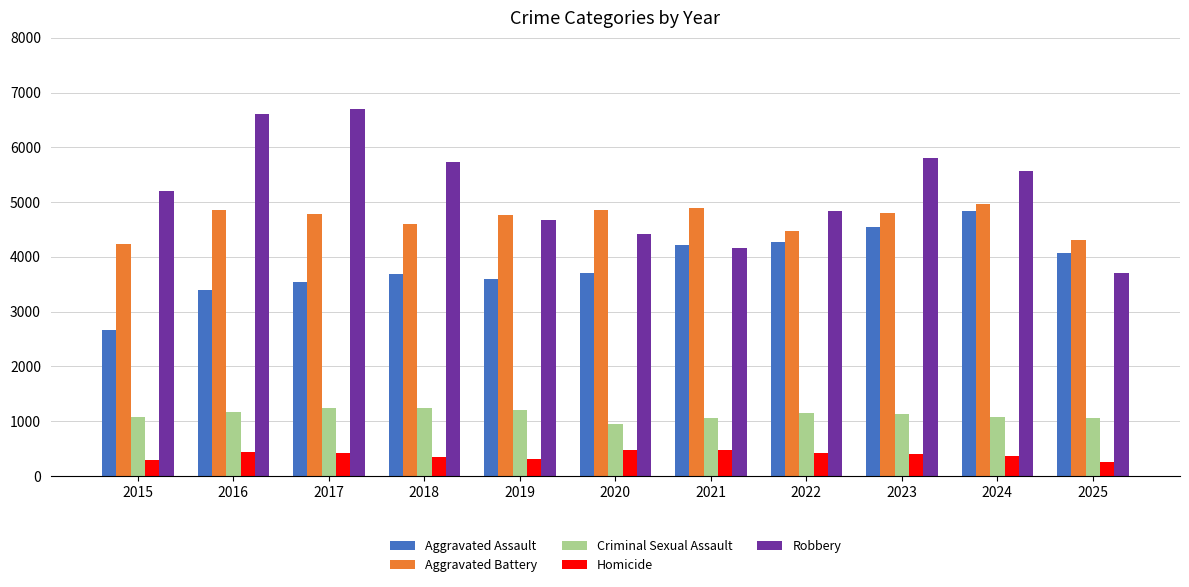

Is it true that Robbery equals 5560 at 2024?

True